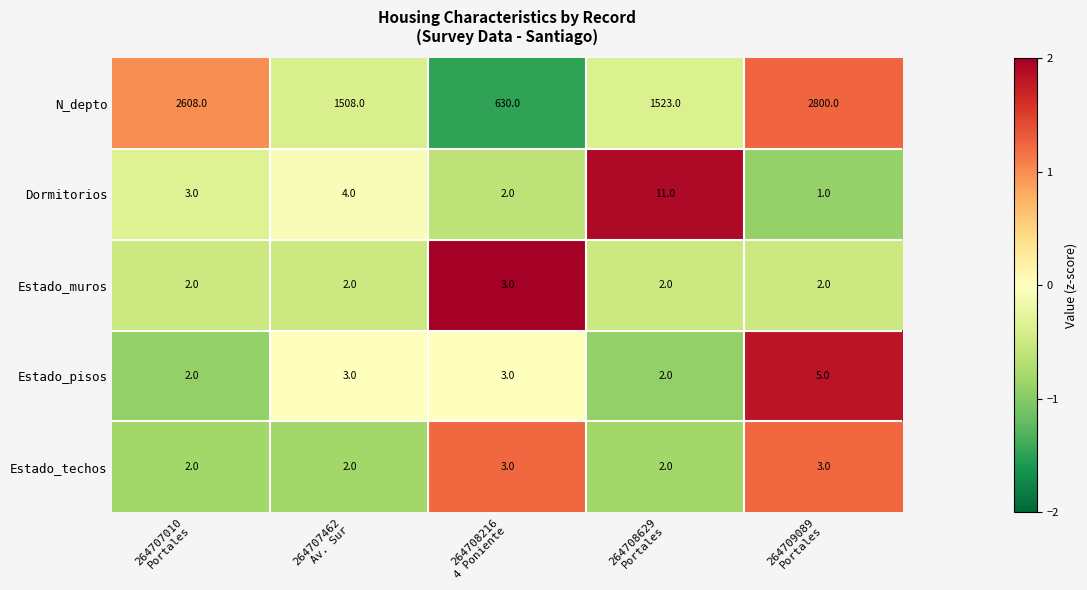

Count the Estado_techos values in the range 2 to 3.

5